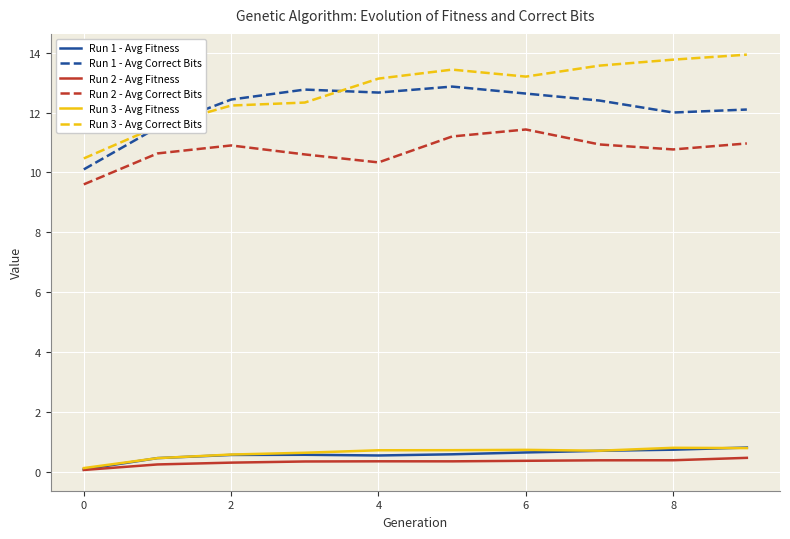

True or false: Run 2 - Avg Fitness and Run 1 - Avg Correct Bits intersect in this chart.

False